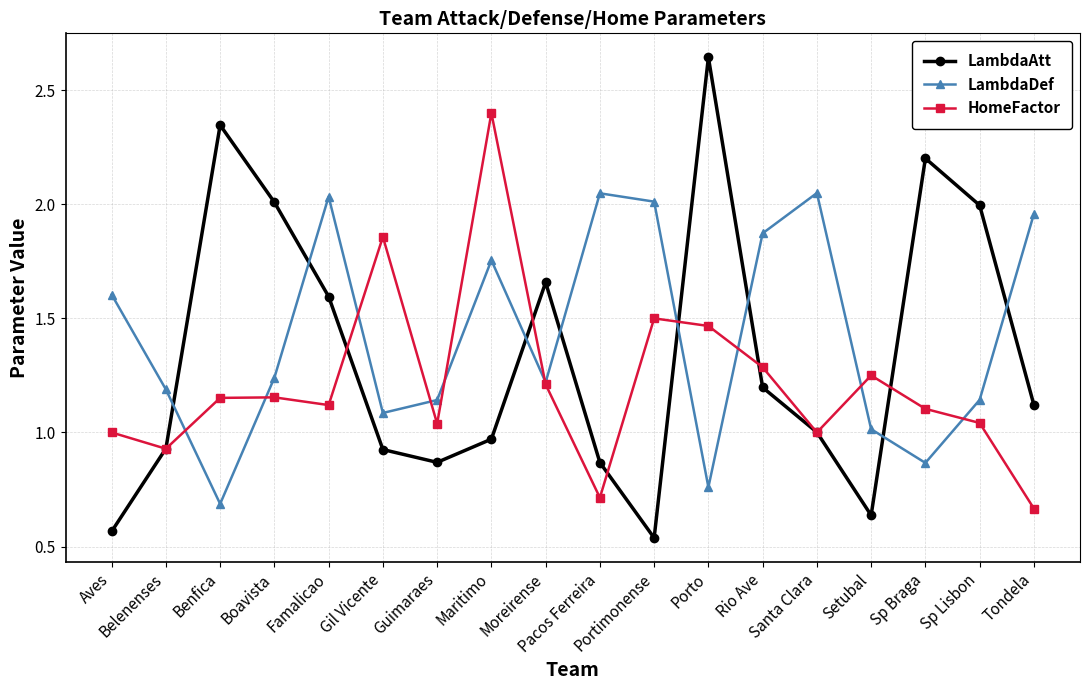

How many distinct data groups are displayed?

3